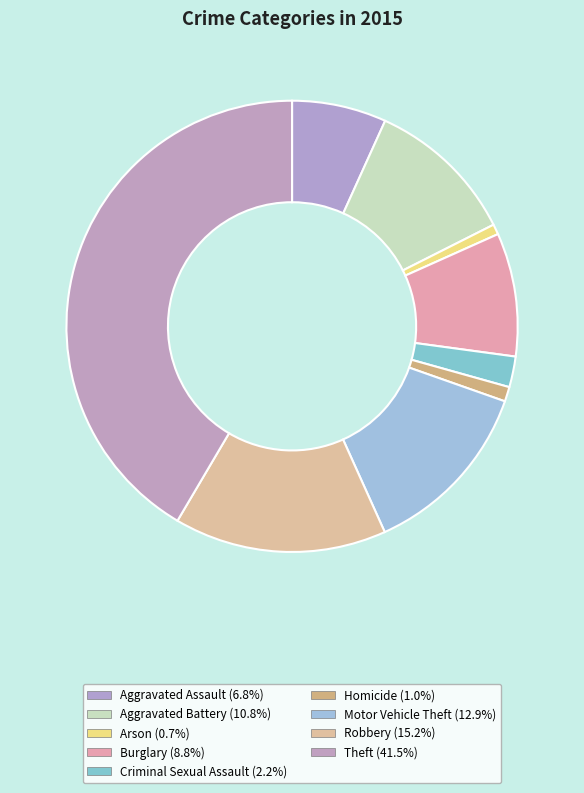

What is the largest slice in the pie chart?

Theft